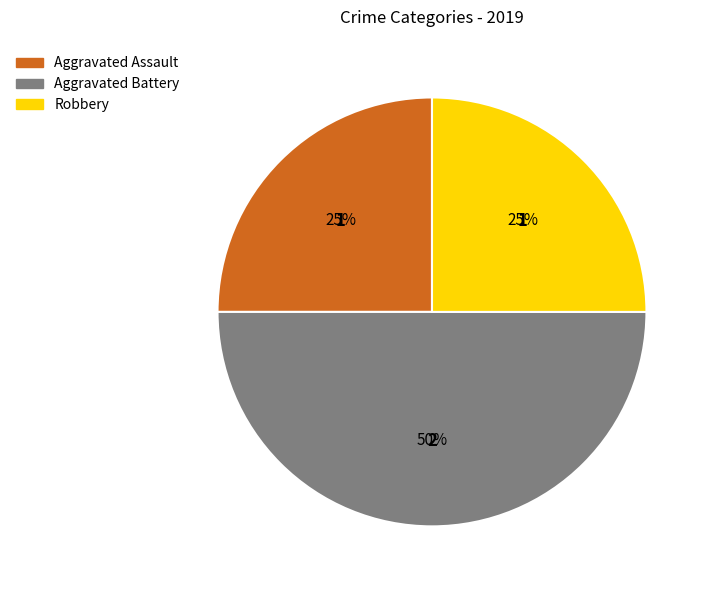

To the nearest percent, what is the difference between the largest and smallest slice percentages?

25%